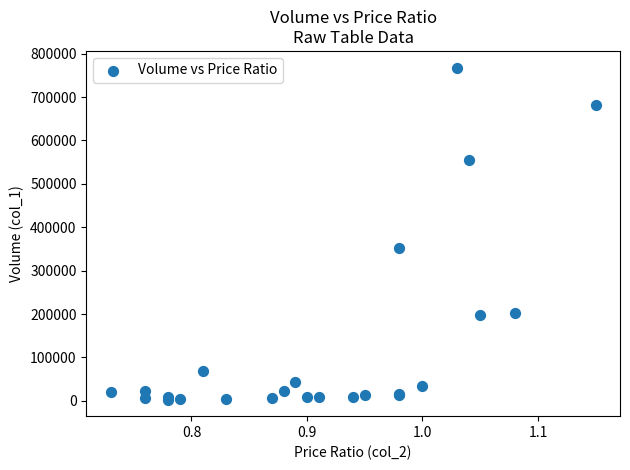

What Y value in the scatter plot is closest to 385500?

351500